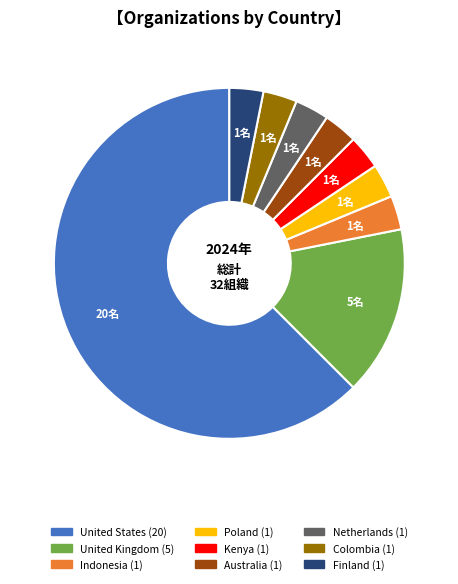

Is Colombia the majority of the pie?

No